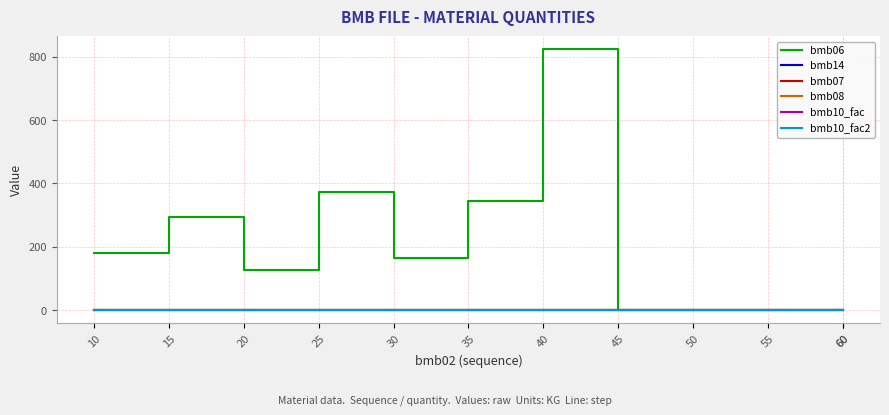

What are all the series names shown in the legend?

bmb06, bmb14, bmb07, bmb08, bmb10_fac, bmb10_fac2